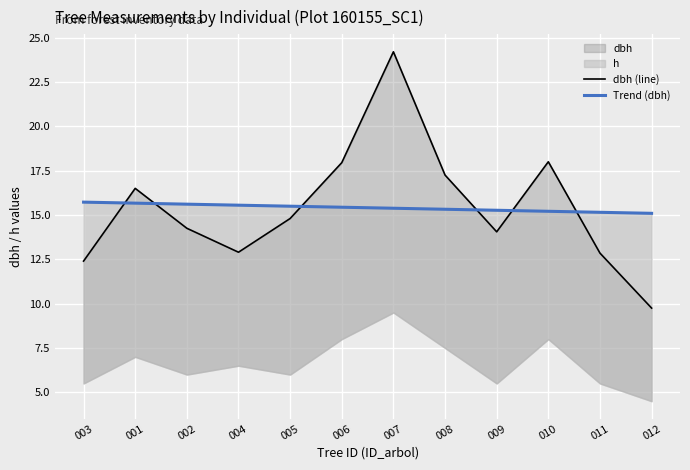

At which label does Trend (dbh) reach its minimum?

012